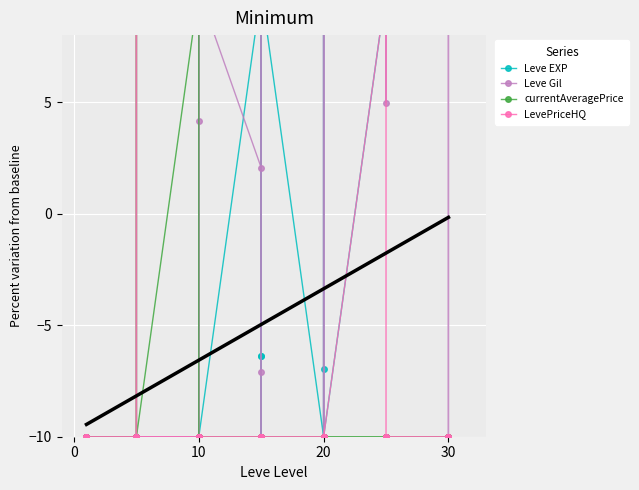

True or false: currentAveragePrice has more than 1 interior local peaks.

False